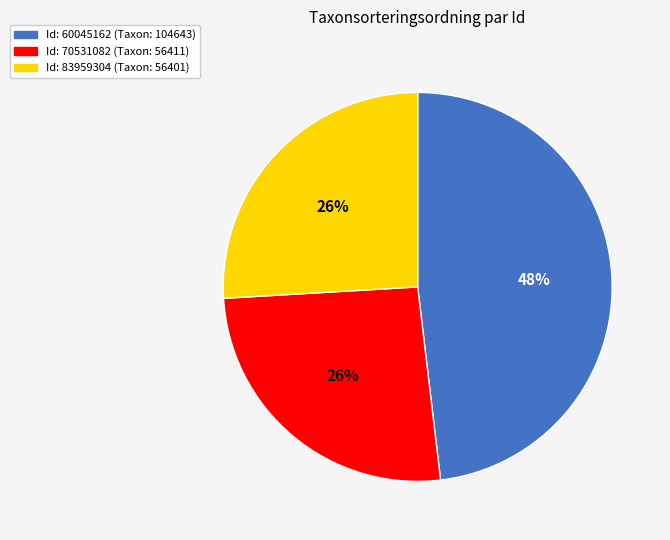

Is there any slice that represents more than half of the pie?

No